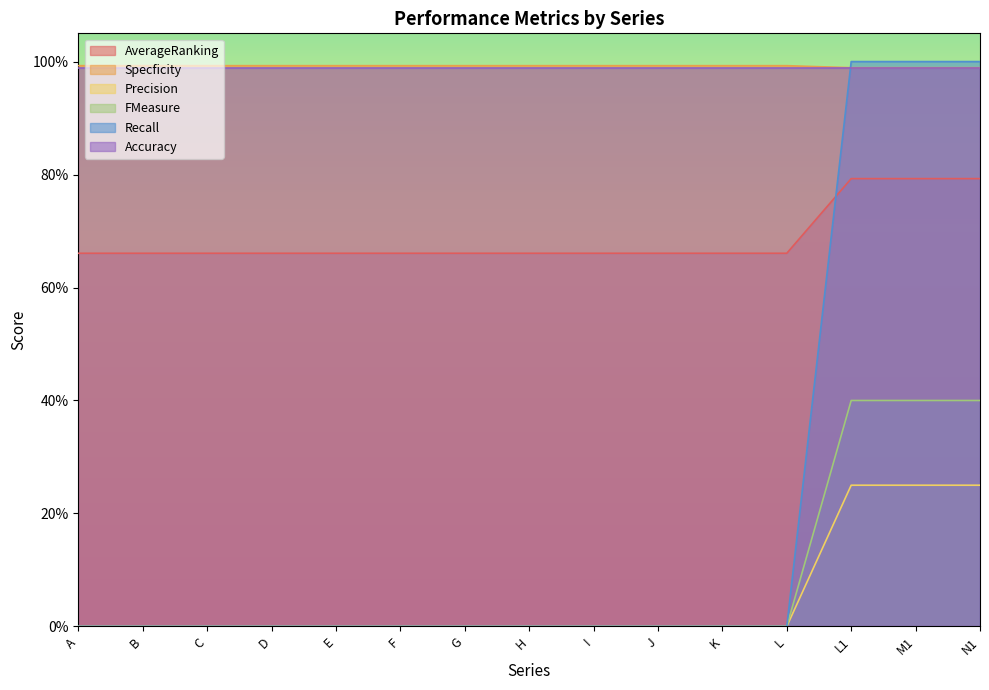

How many Precision values are between 0 and 1?

15